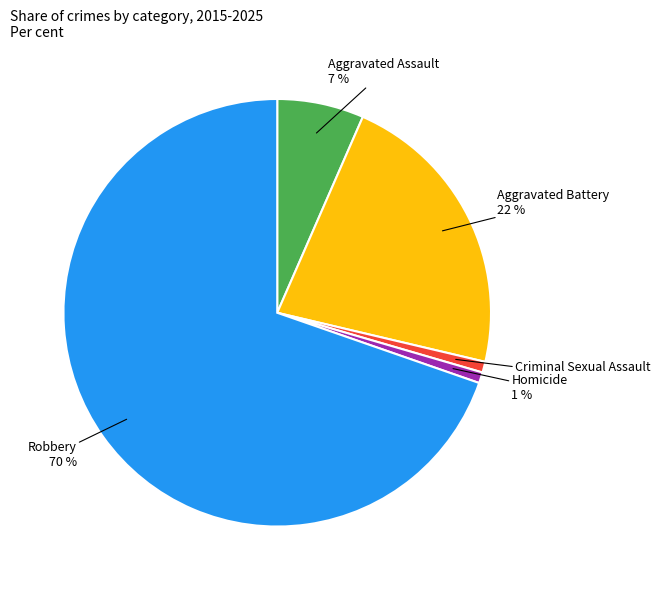

To the nearest percent, what is the average slice percentage?

20%